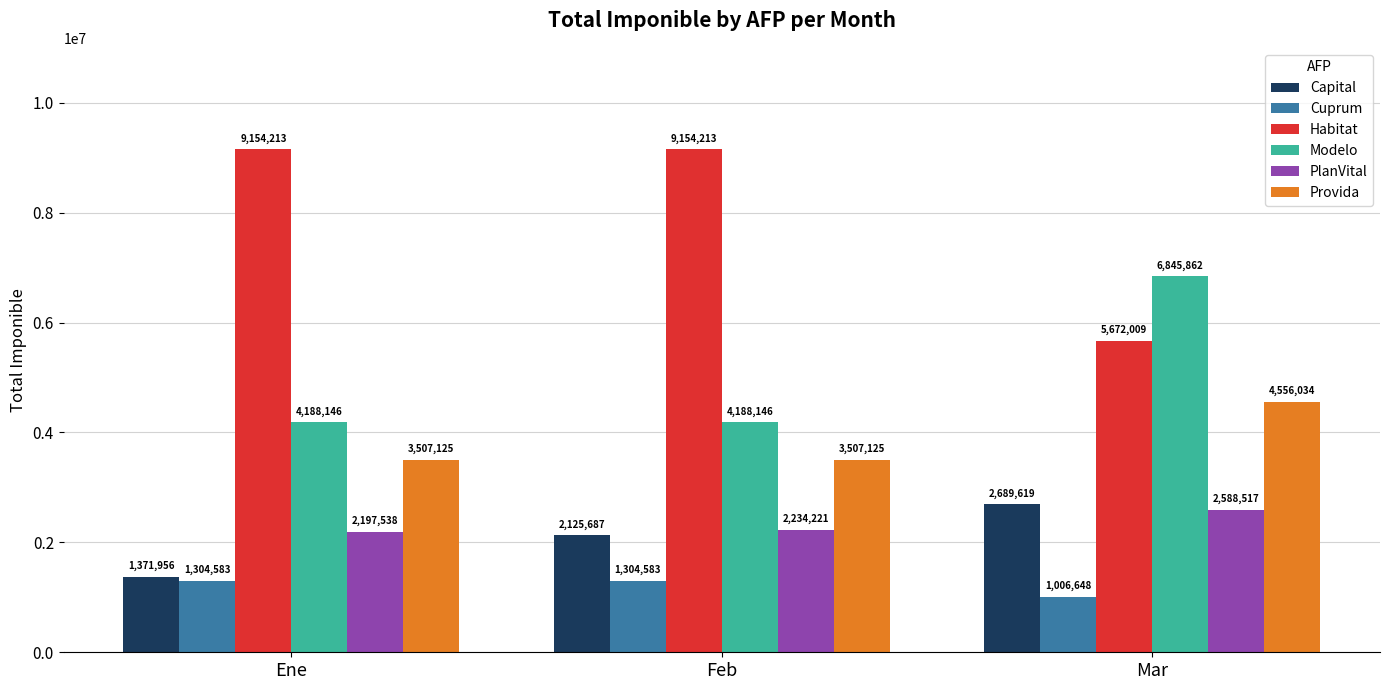

What is the label of the 1st bar from the right?

Mar